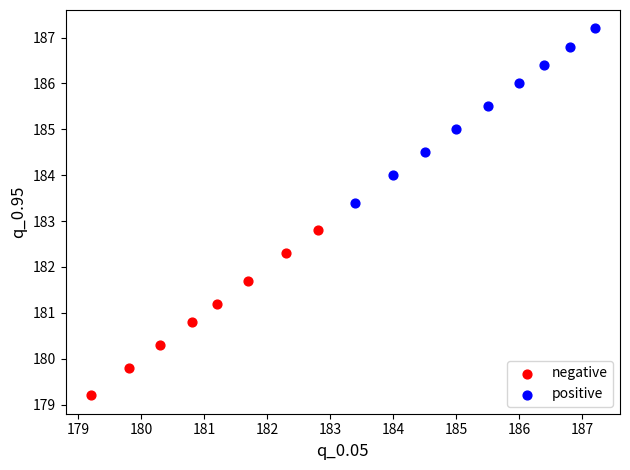

What are all the series names shown in the legend?

negative, positive